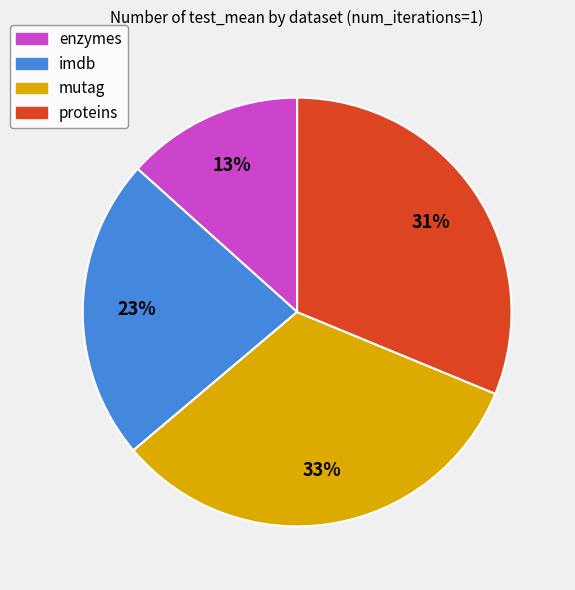

Does any single category account for the majority?

No